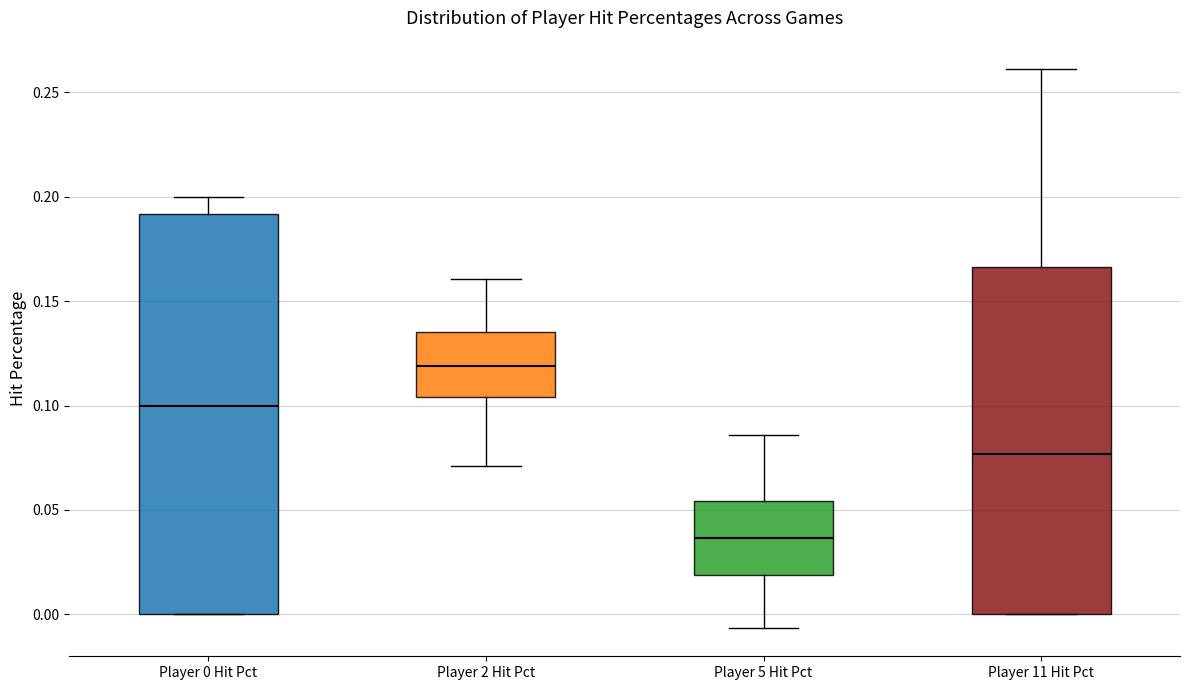

Which box's median line is the lowest?

Player 5 Hit Pct